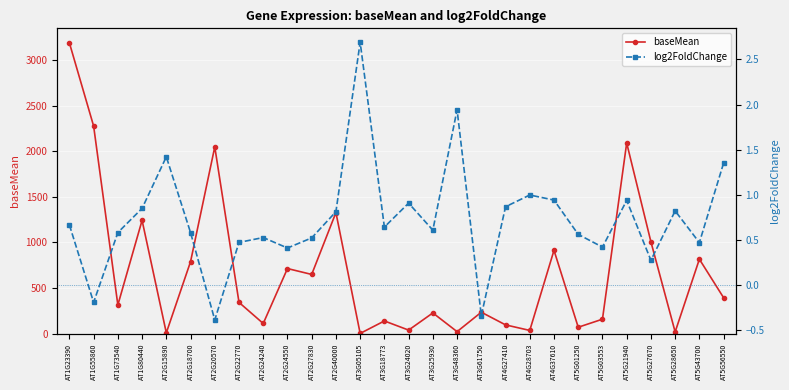

What is the average value of the baseMean series?

689.2